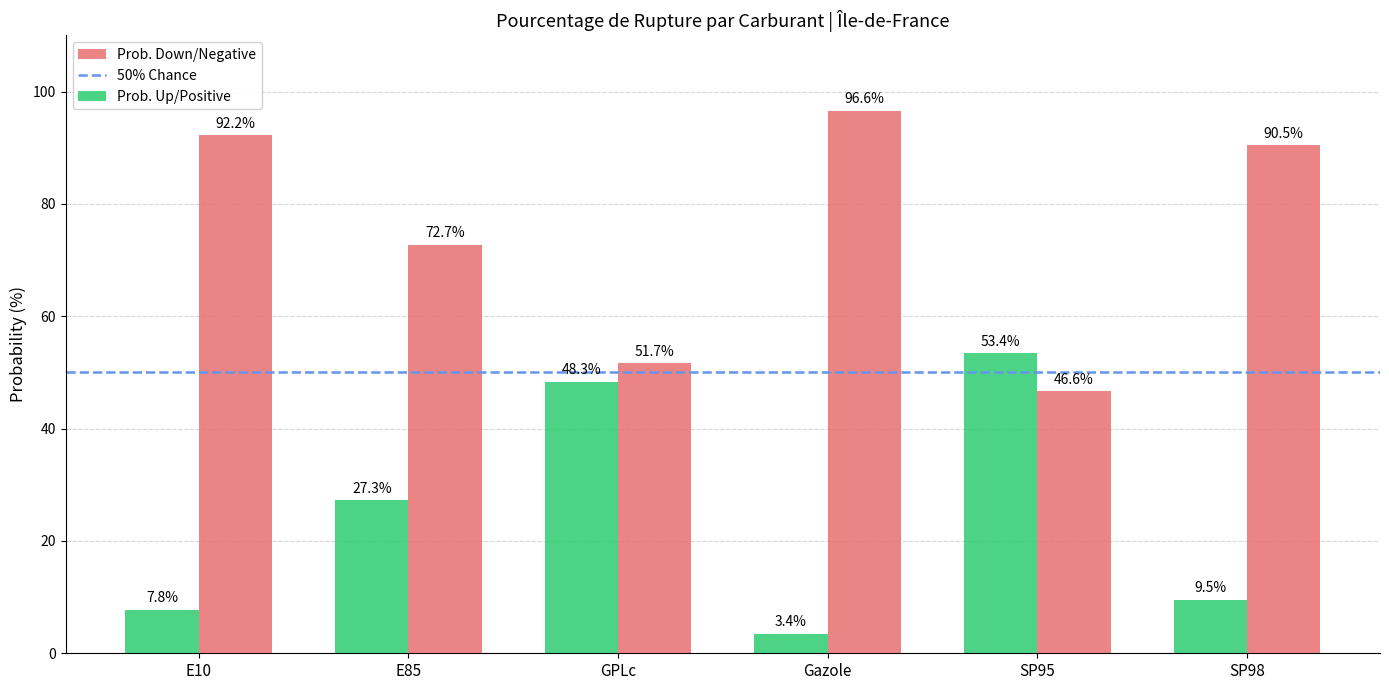

What is the sum of all Prob. Up/Positive values?

149.8